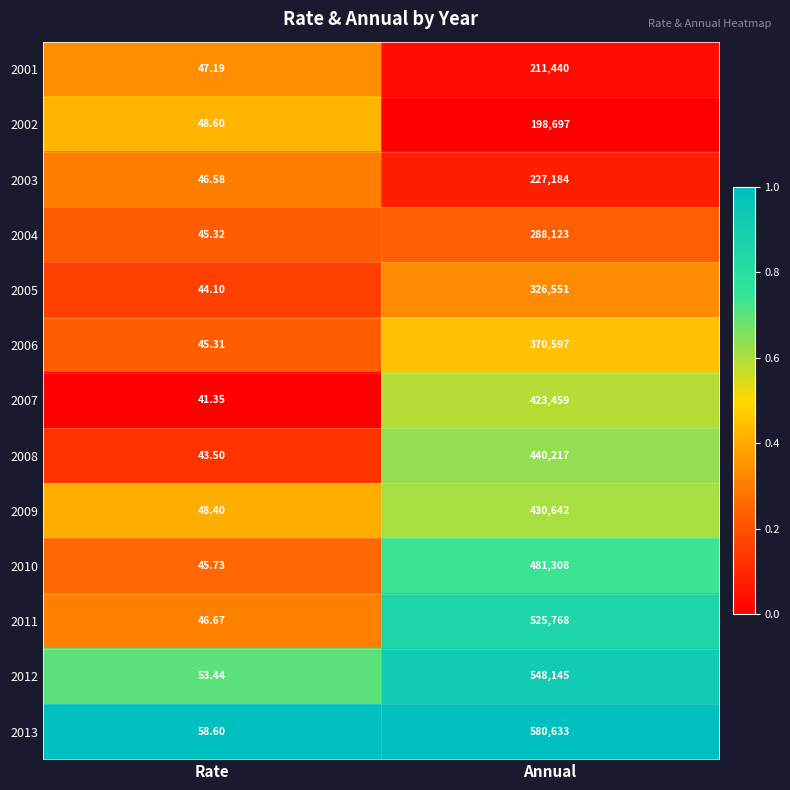

Rank the categories by 2013 value from highest to lowest.

Annual, Rate